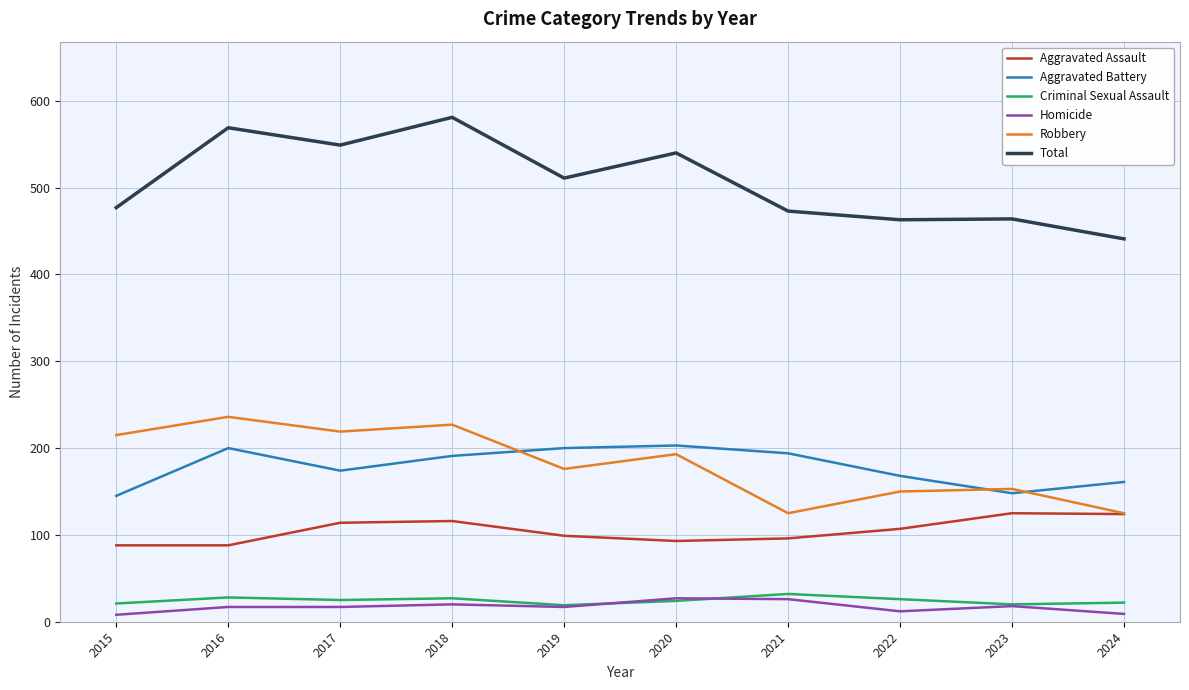

What is the approximate value of Robbery at 2017?

219